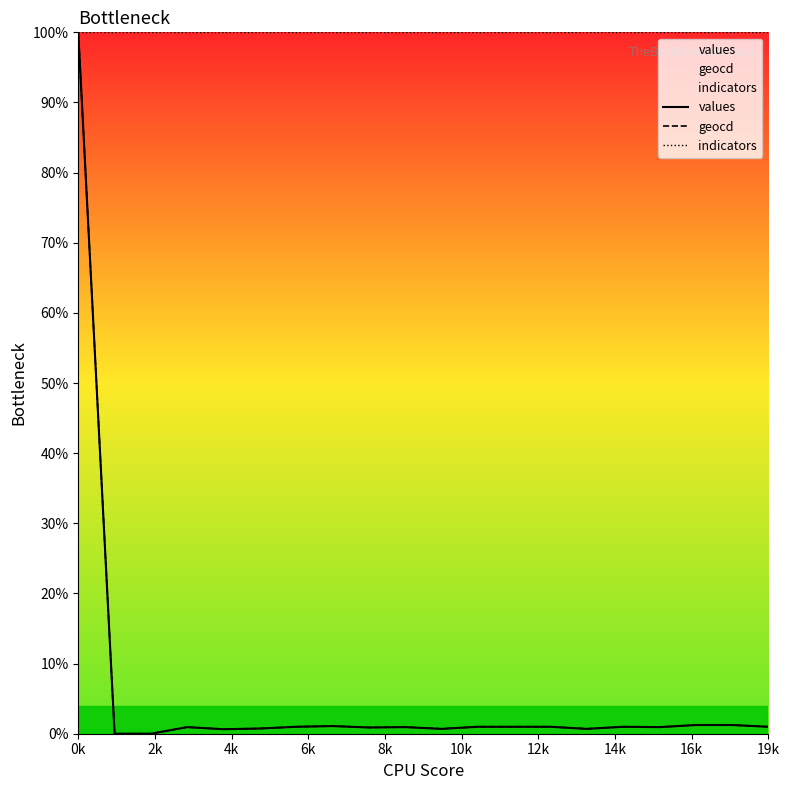

At which category is the sum across all series the highest?

0k